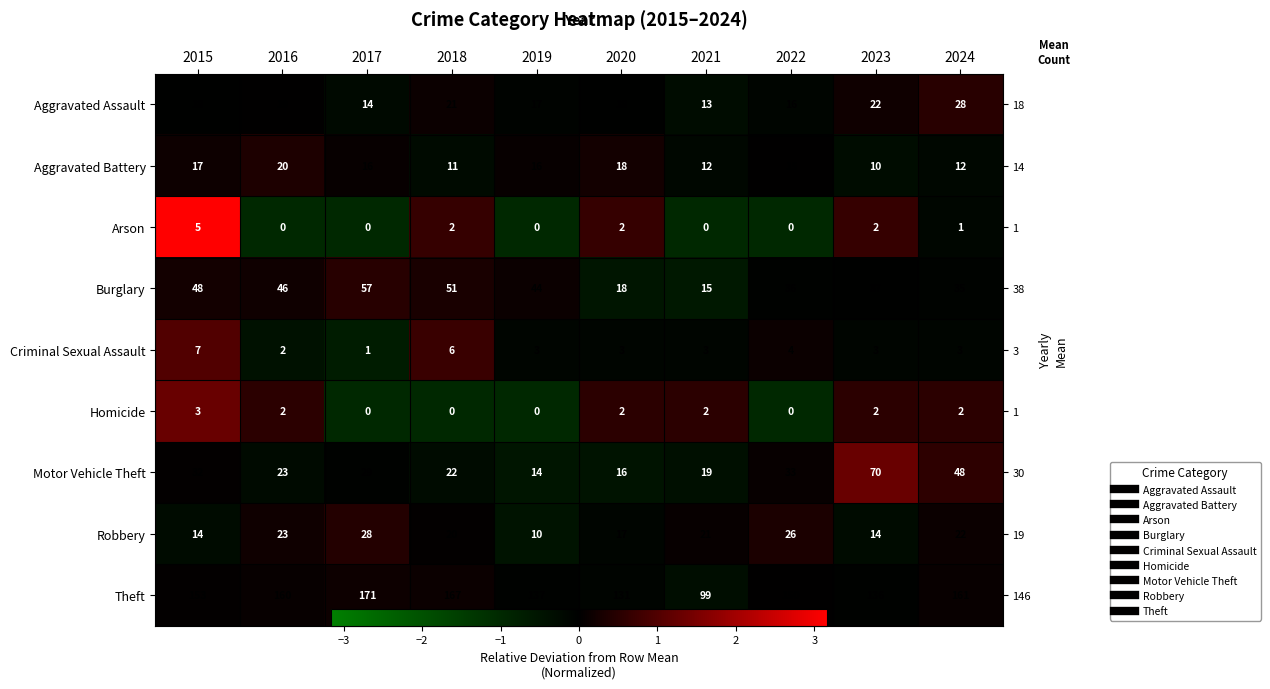

Between 2022 and 2021, which is larger?

2022